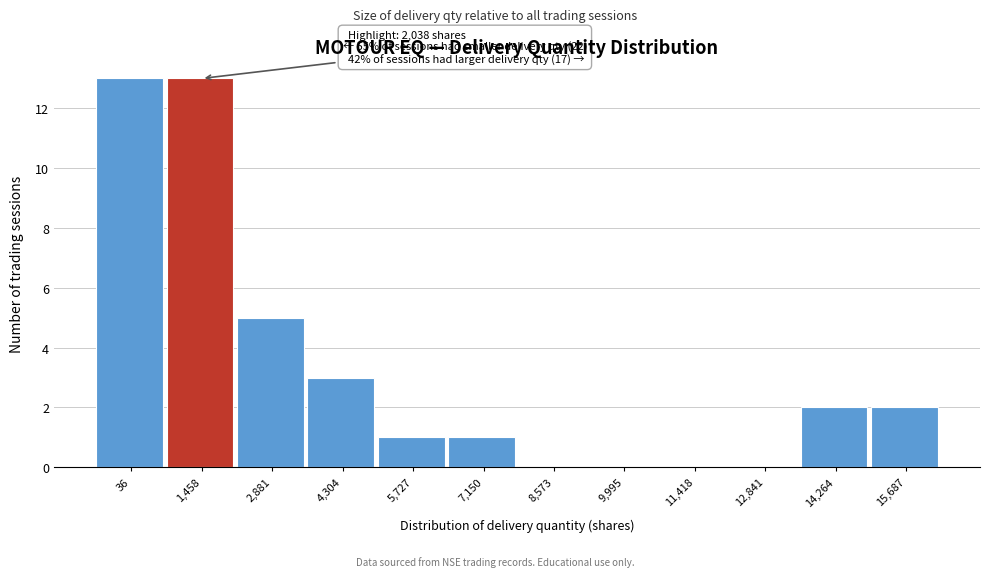

Reading left to right, what are all the values shown in this chart?

36=13	1,458=13	2,881=5	4,304=3	5,727=1	7,150=1	8,573=0	9,995=0	11,418=0	12,841=0	14,264=2	15,687=2